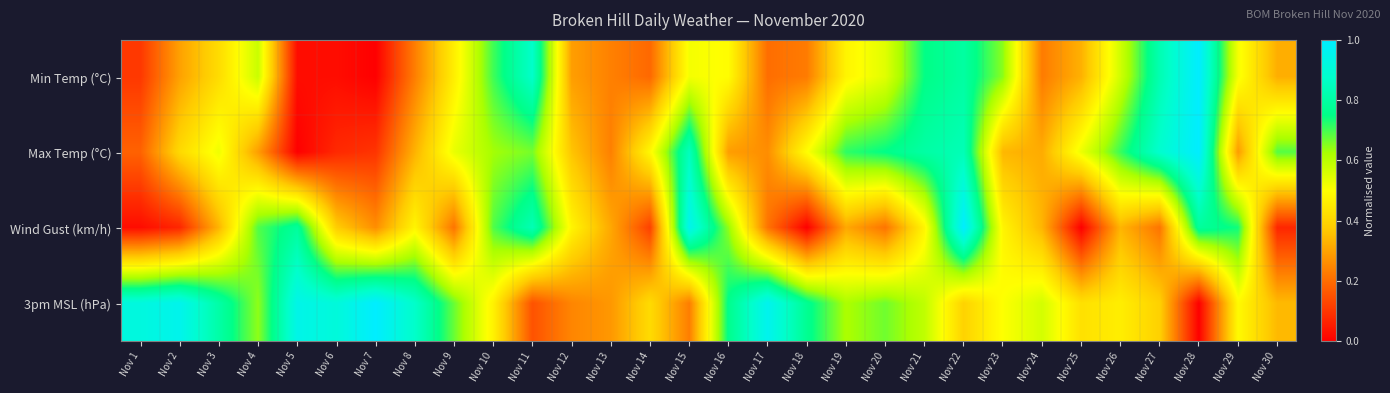

Which has a higher value, Nov 15 or Nov 4?

Nov 4